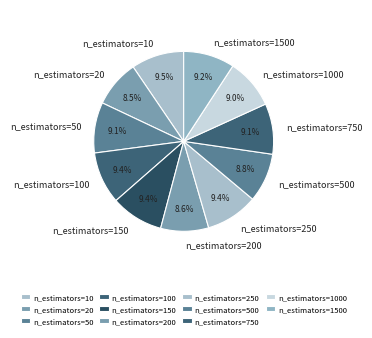

True or false: n_estimators=200 accounts for 18% of the total.

False